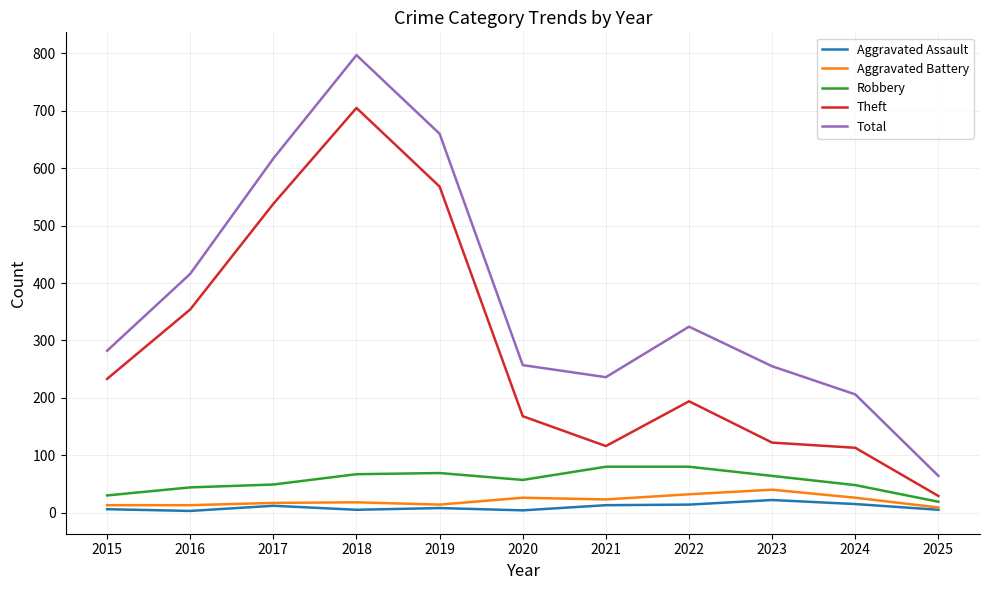

Which series has the largest range (max minus min)?

Total